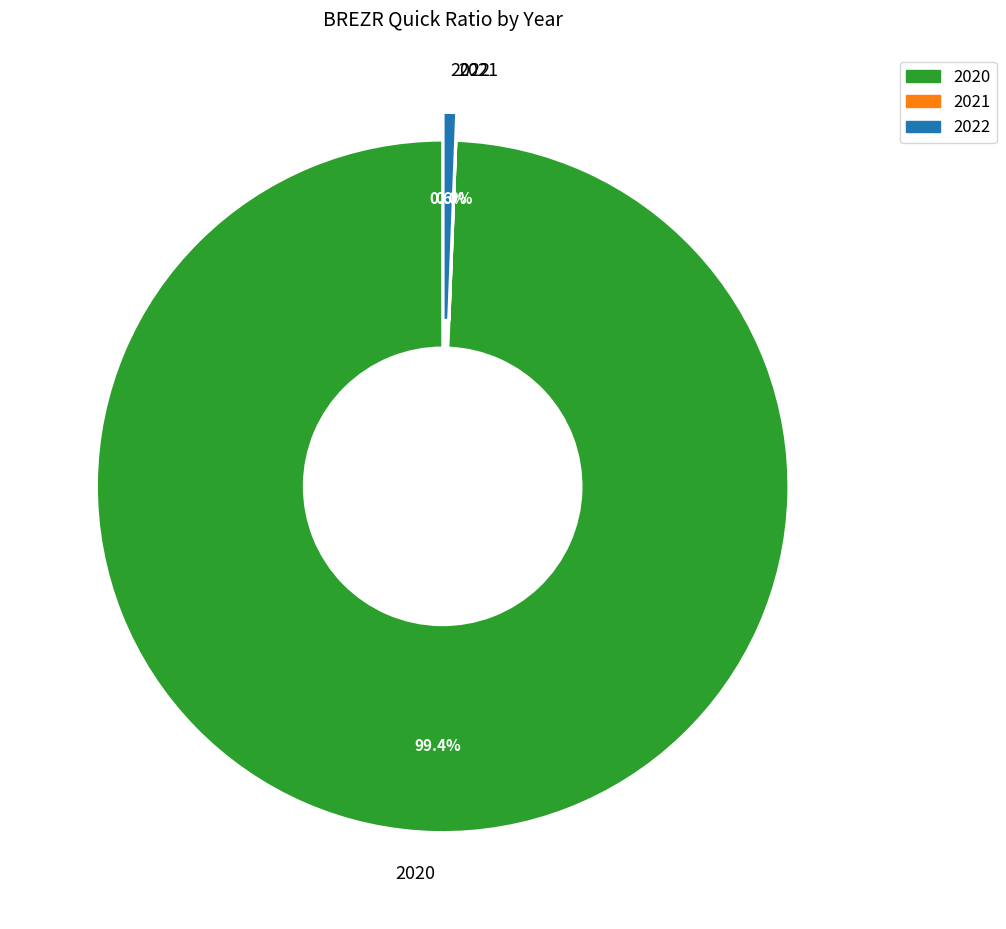

What portion of the pie excludes 2022?

99.4%